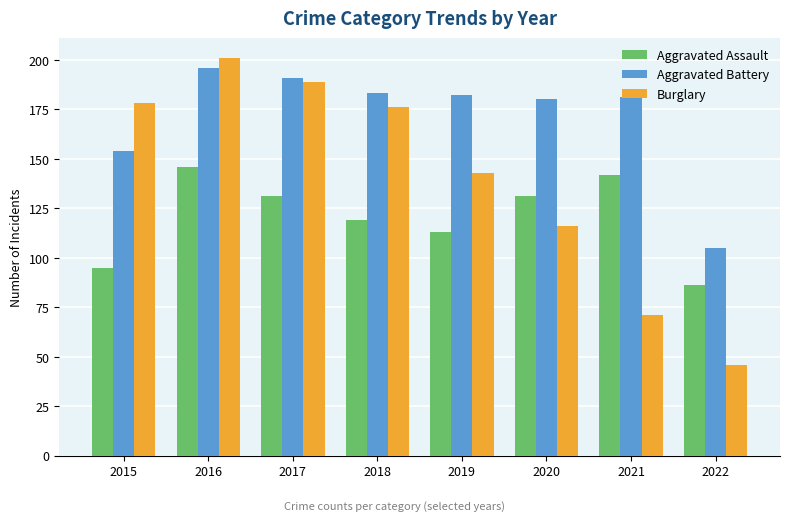

What are all the series names shown in the legend?

Aggravated Assault, Aggravated Battery, Burglary